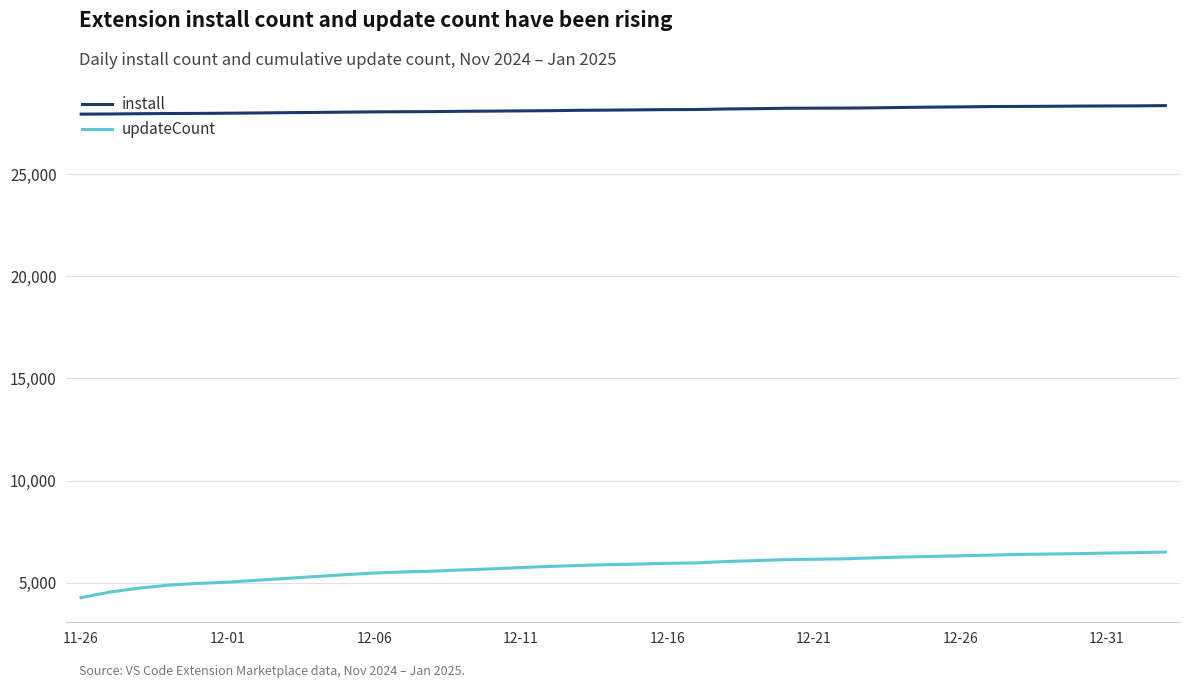

List the series in order of their overall mean, lowest first.

updateCount, install